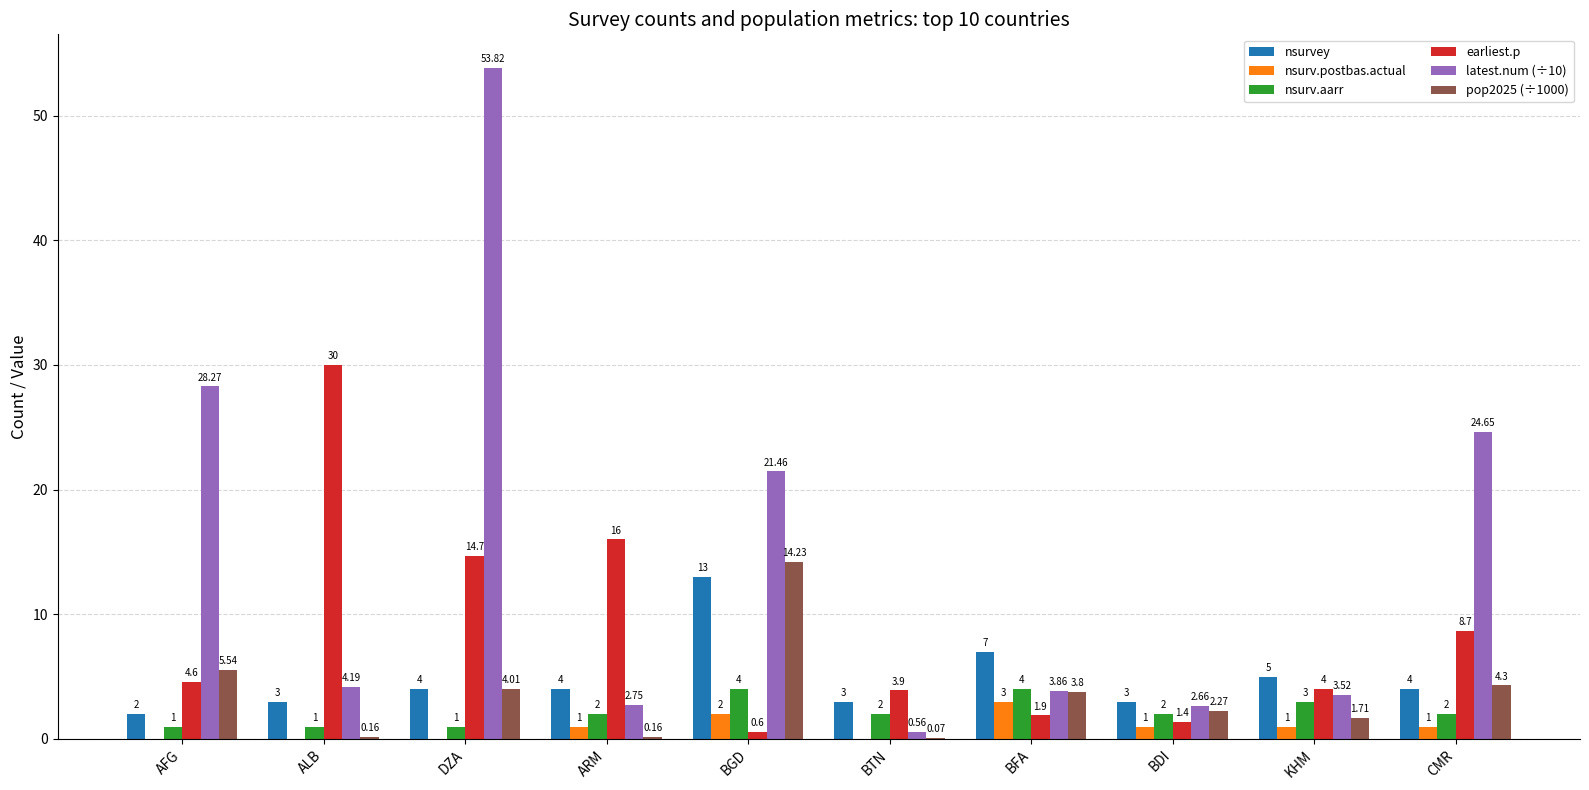

At which category does the chart reach its peak across all series?

DZA